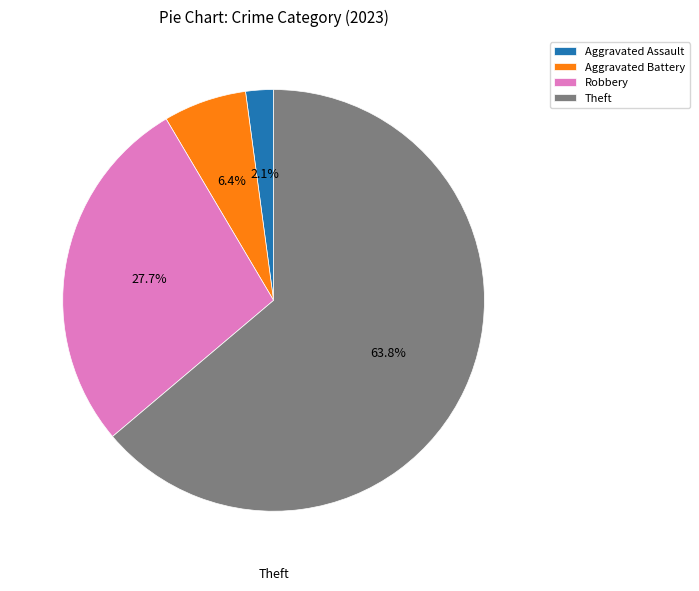

Count the number of slices in the pie.

4